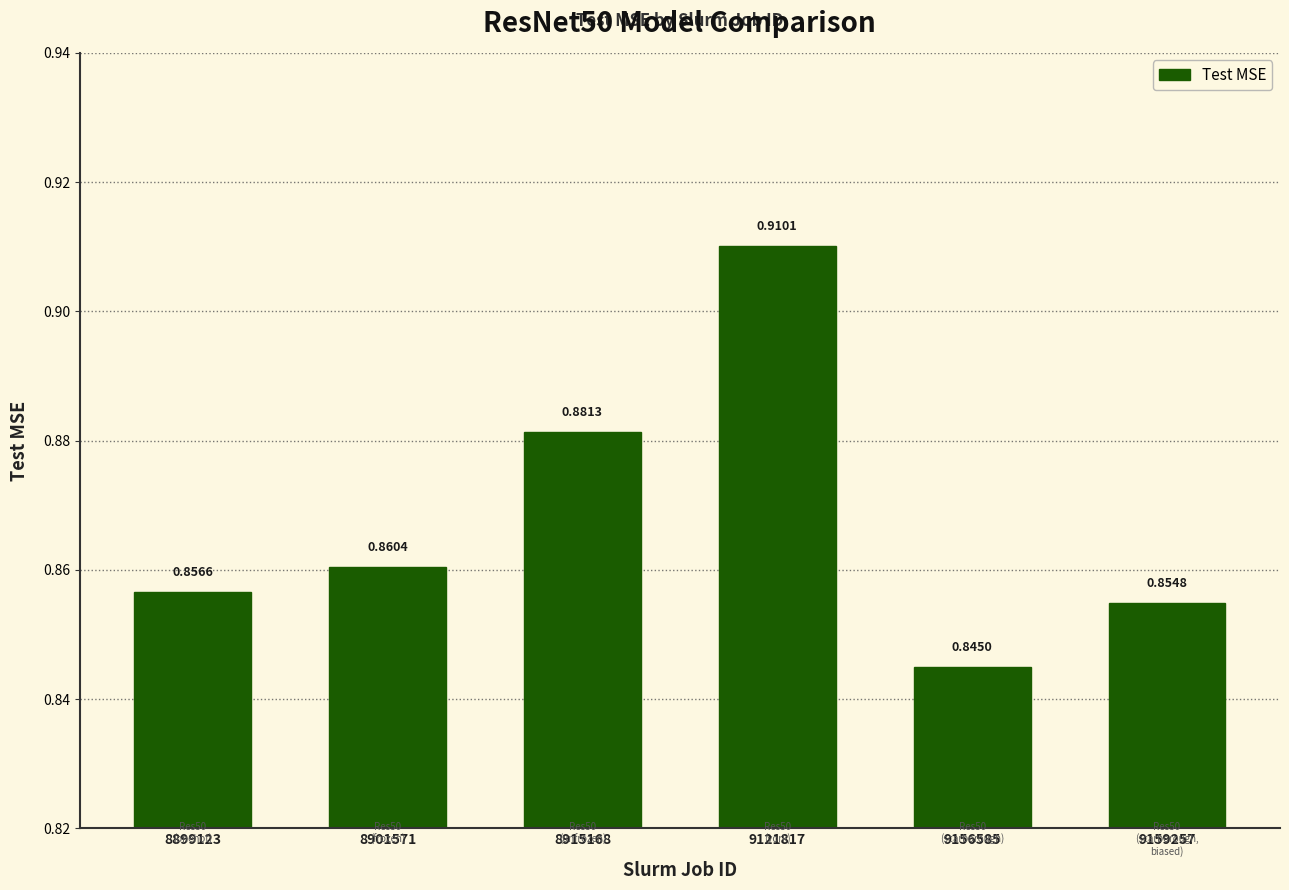

Where is the data nearest to the value 0?

9156585